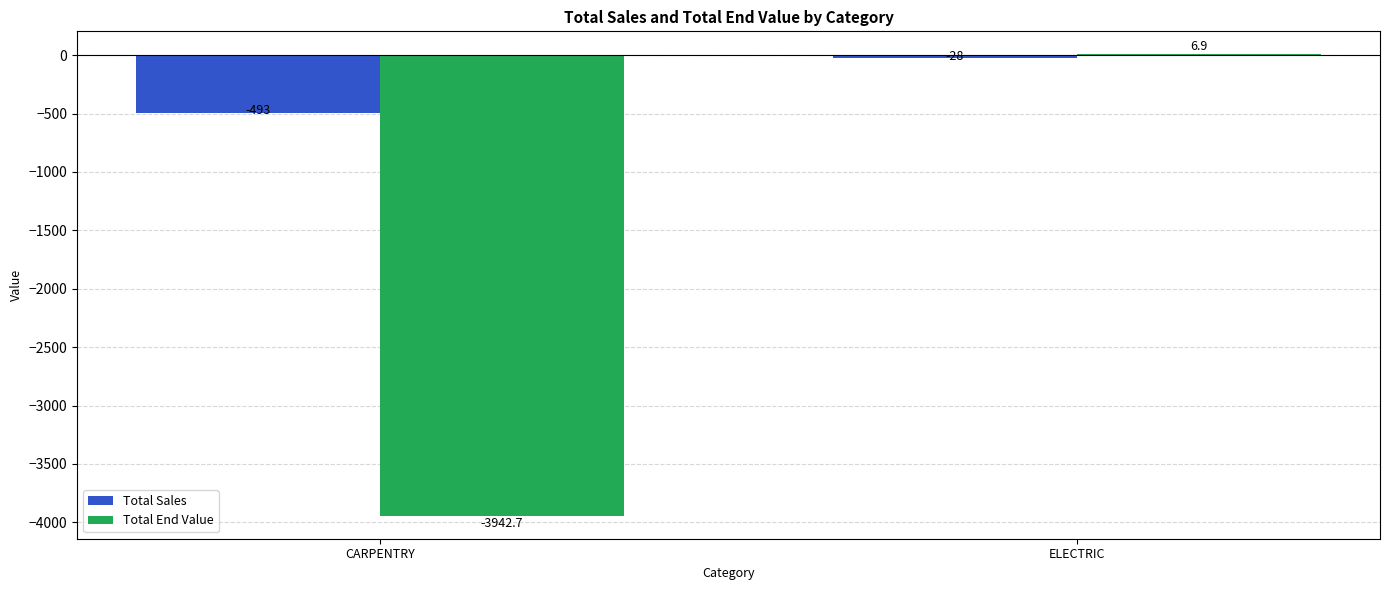

At which label does Total Sales reach its peak?

ELECTRIC